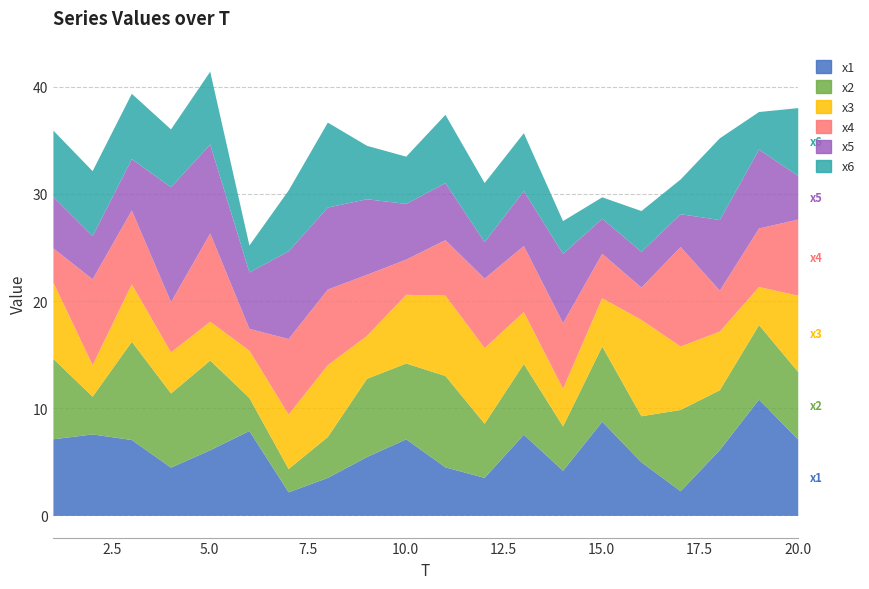

In x6, how many points are lower than both neighbors (excluding endpoints)?

7